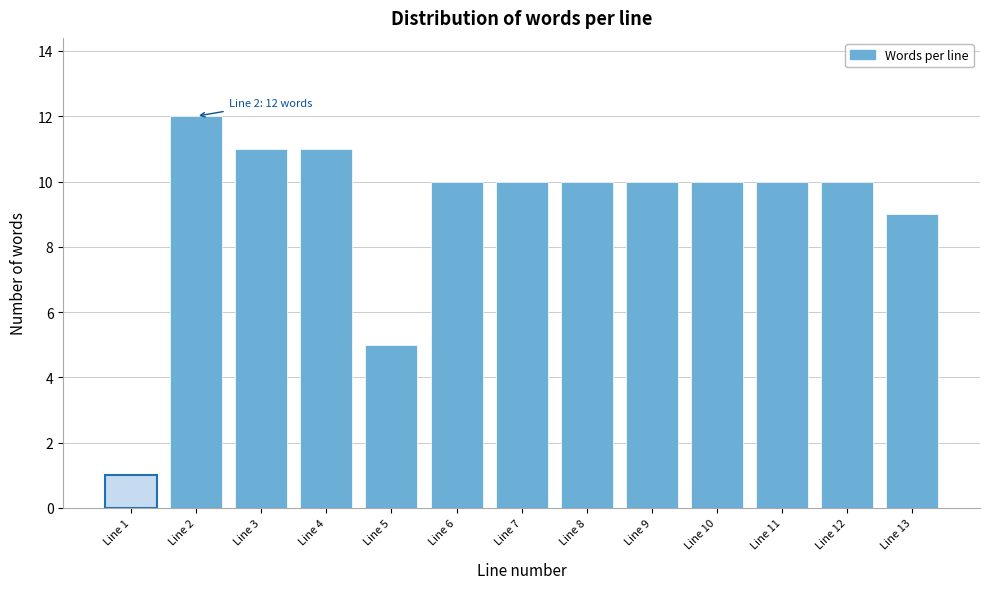

Reading left to right, transcribe all the data shown in this chart.

1	12	11	11	5	10	10	10	10	10	10	10	9